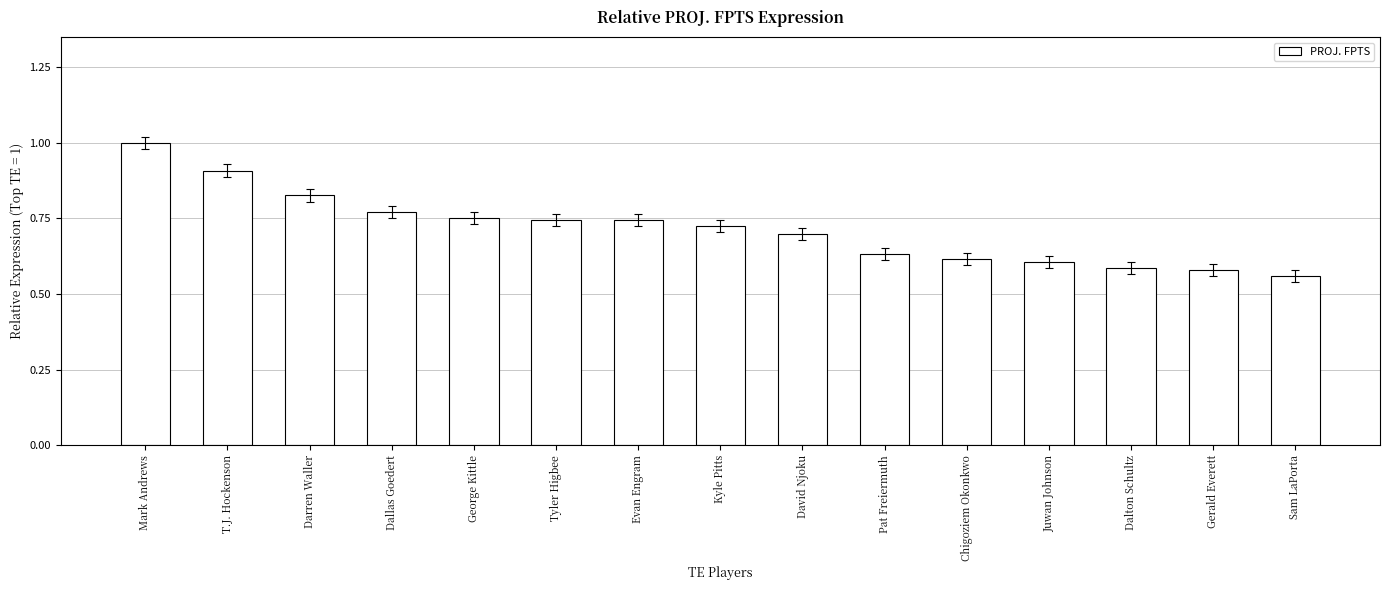

What is the change in value from Mark Andrews to Dalton Schultz?

-0.4